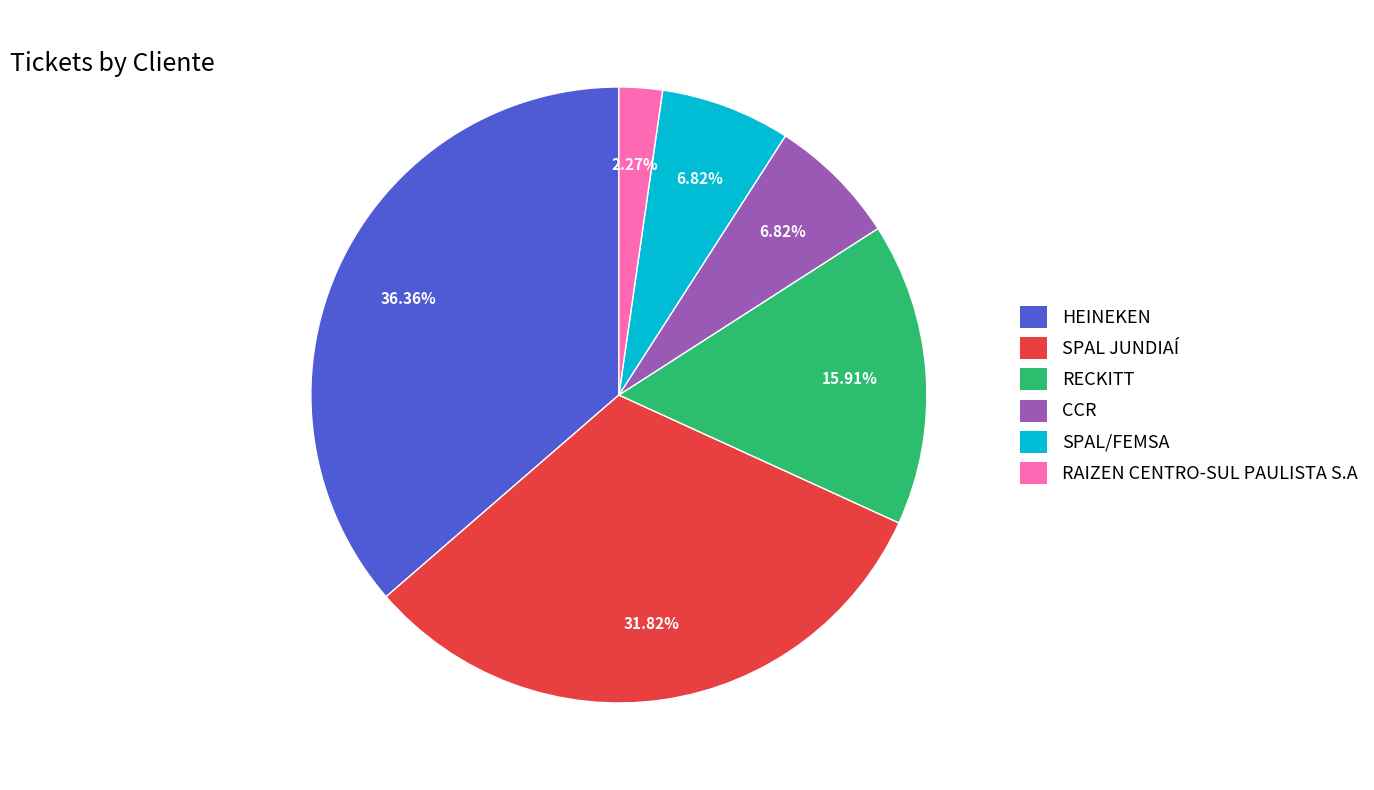

Which has a higher value, SPAL JUNDIAÍ or HEINEKEN?

HEINEKEN